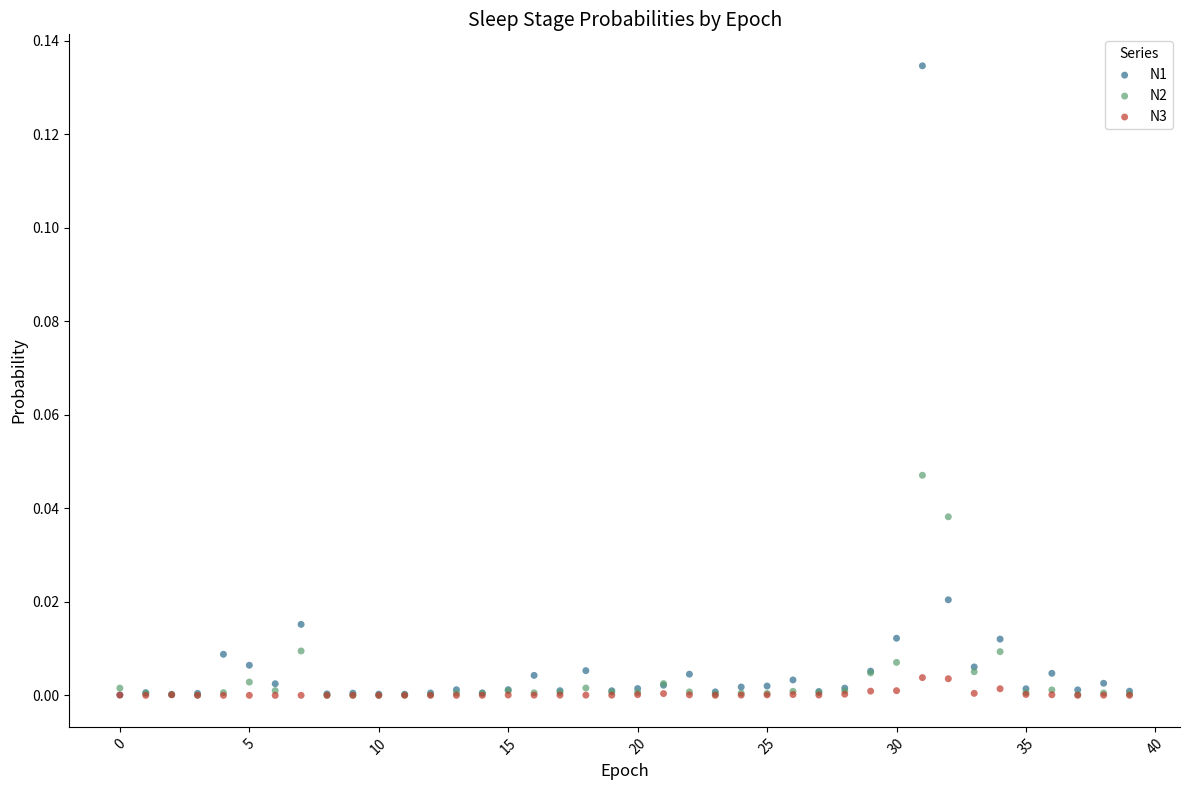

What are all the series names shown in the legend?

N1, N2, N3